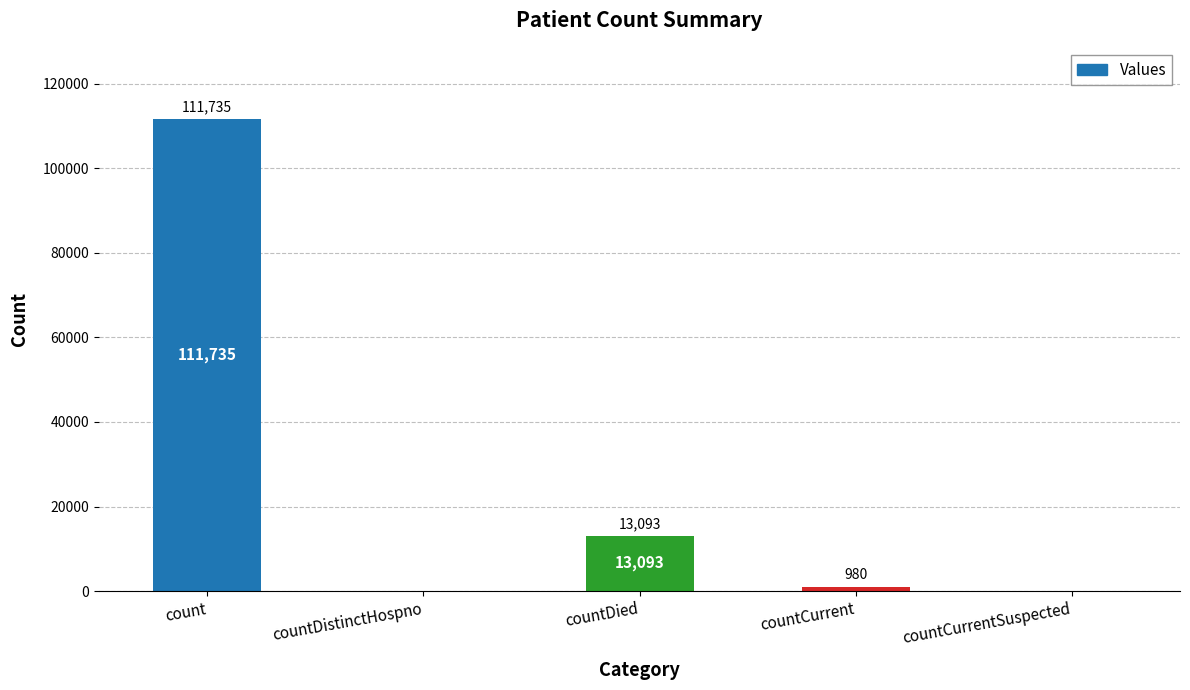

What is the difference between the values at countDied and count?

98642